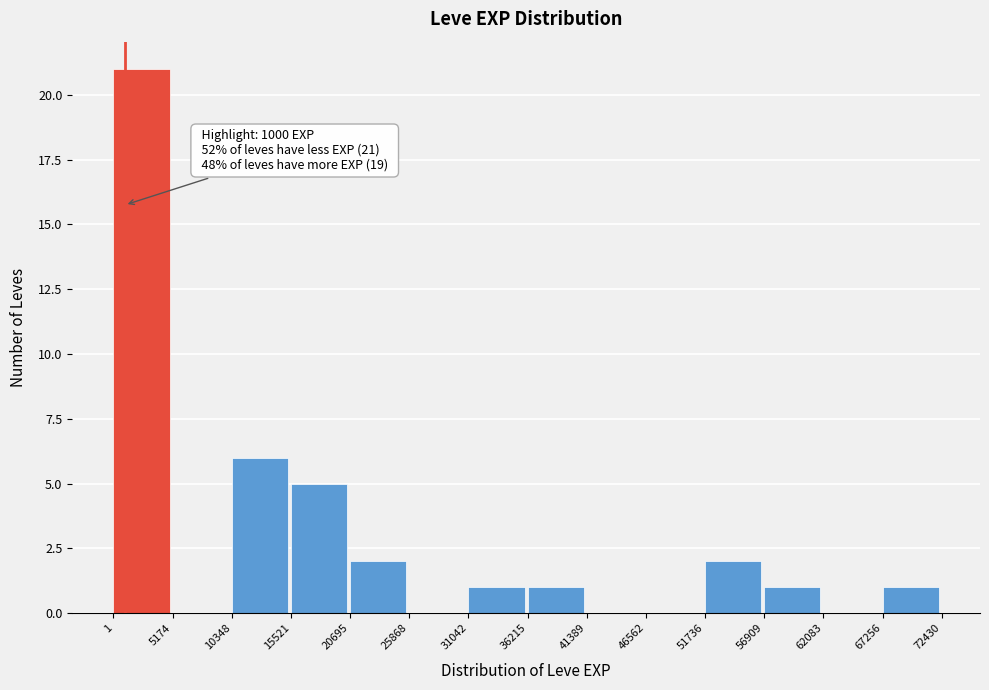

Which range on the x-axis has the tallest bar?

1 to 5174